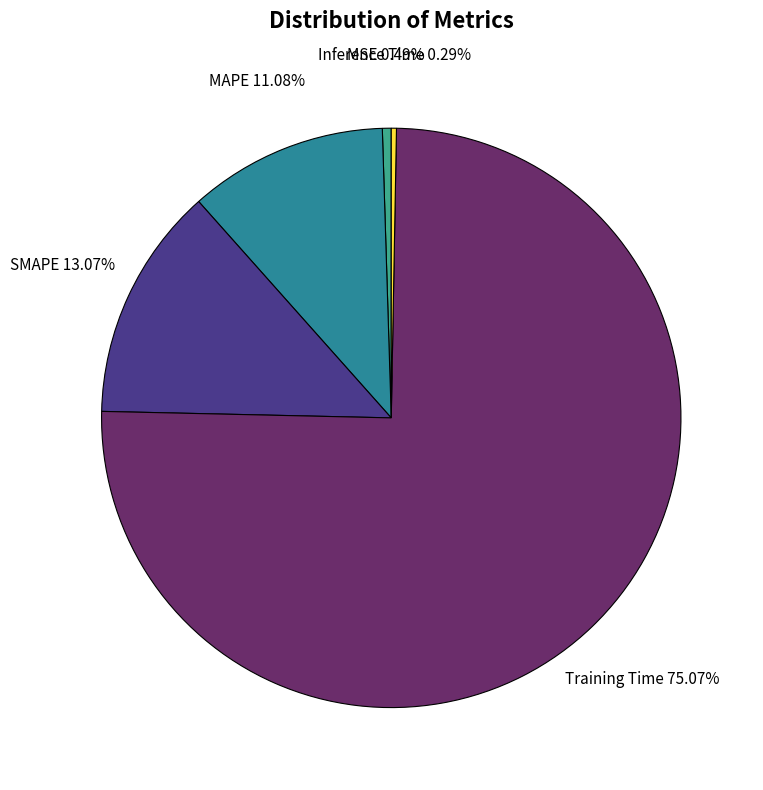

How many slices are in this pie chart?

5